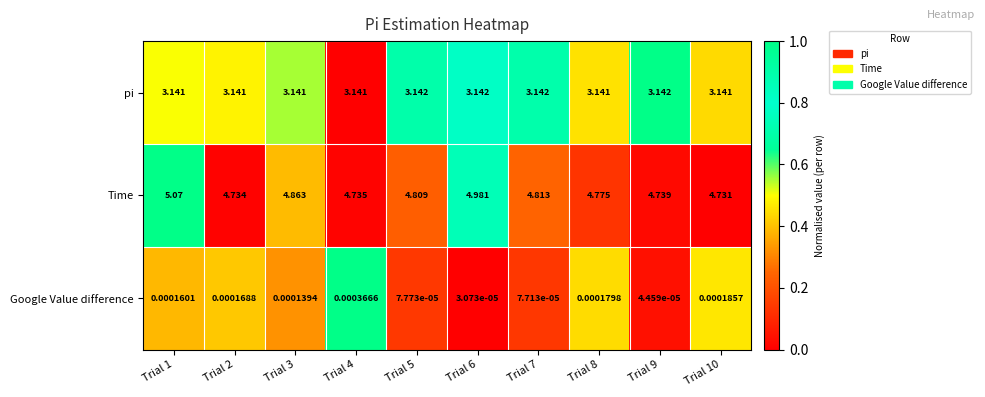

List the series in order of their peak value, highest first.

Time, pi, Google Value difference